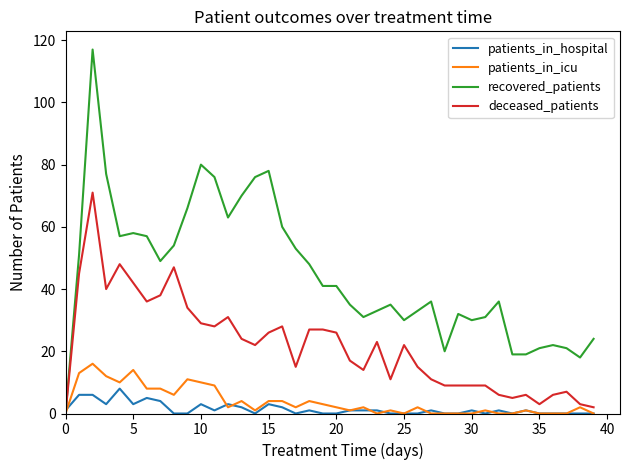

What is the maximum value for patients_in_icu?

16